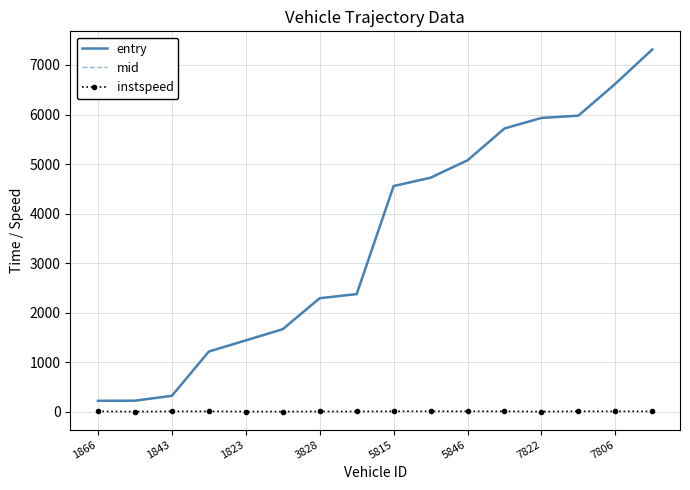

At how many categories does at least one series exceed 4810?

6